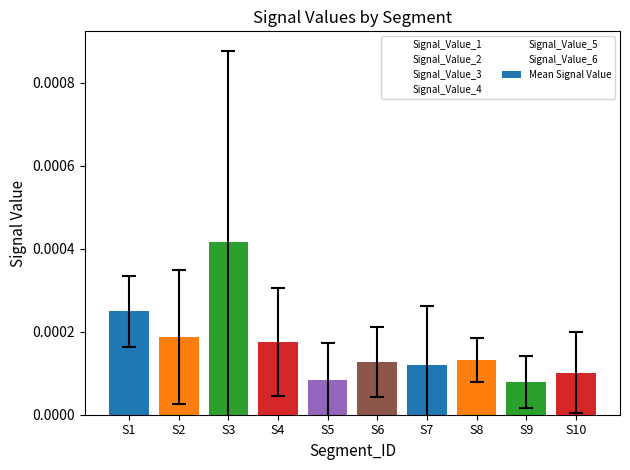

At which category does the chart reach its peak across all series?

S3